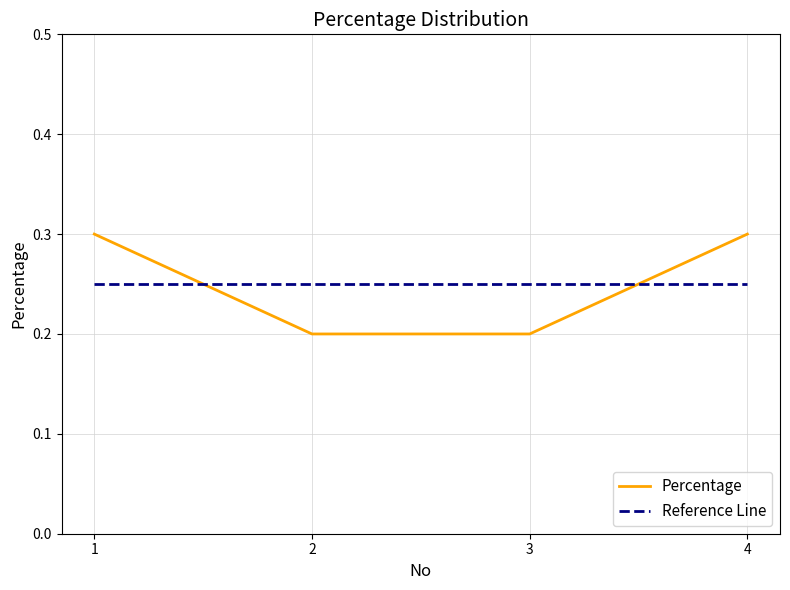

What is the maximum value for Percentage?

0.3